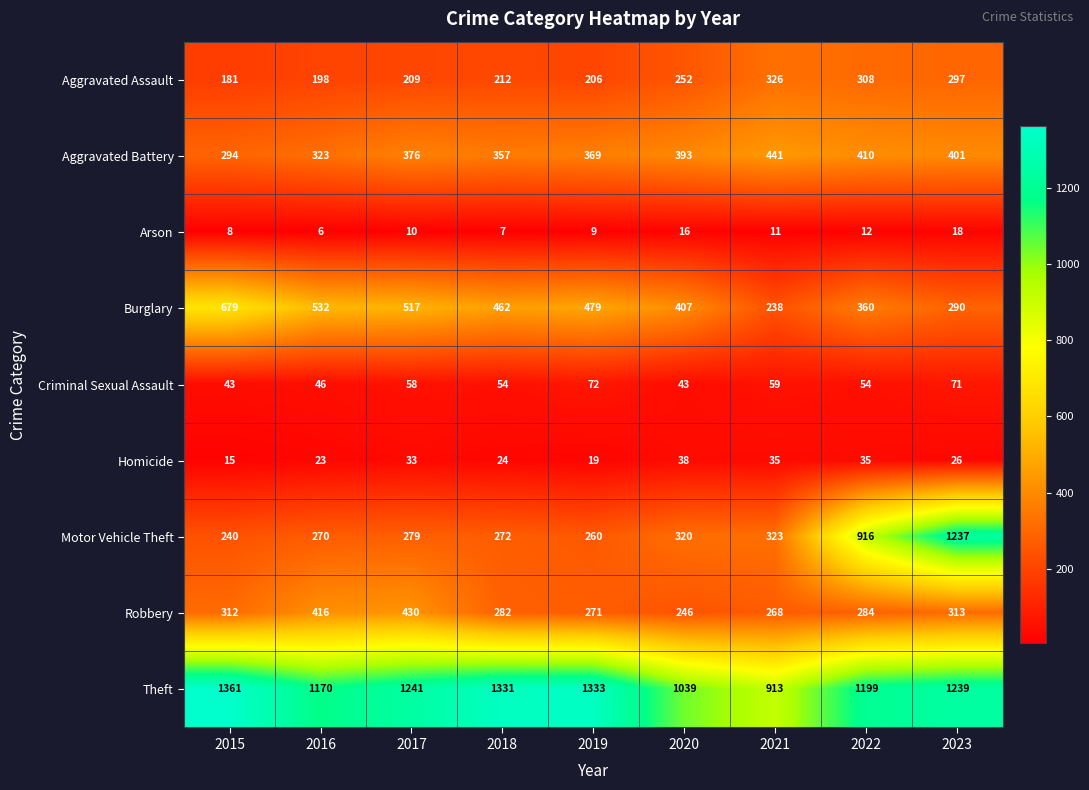

Which series has the widest spread of values?

Motor Vehicle Theft